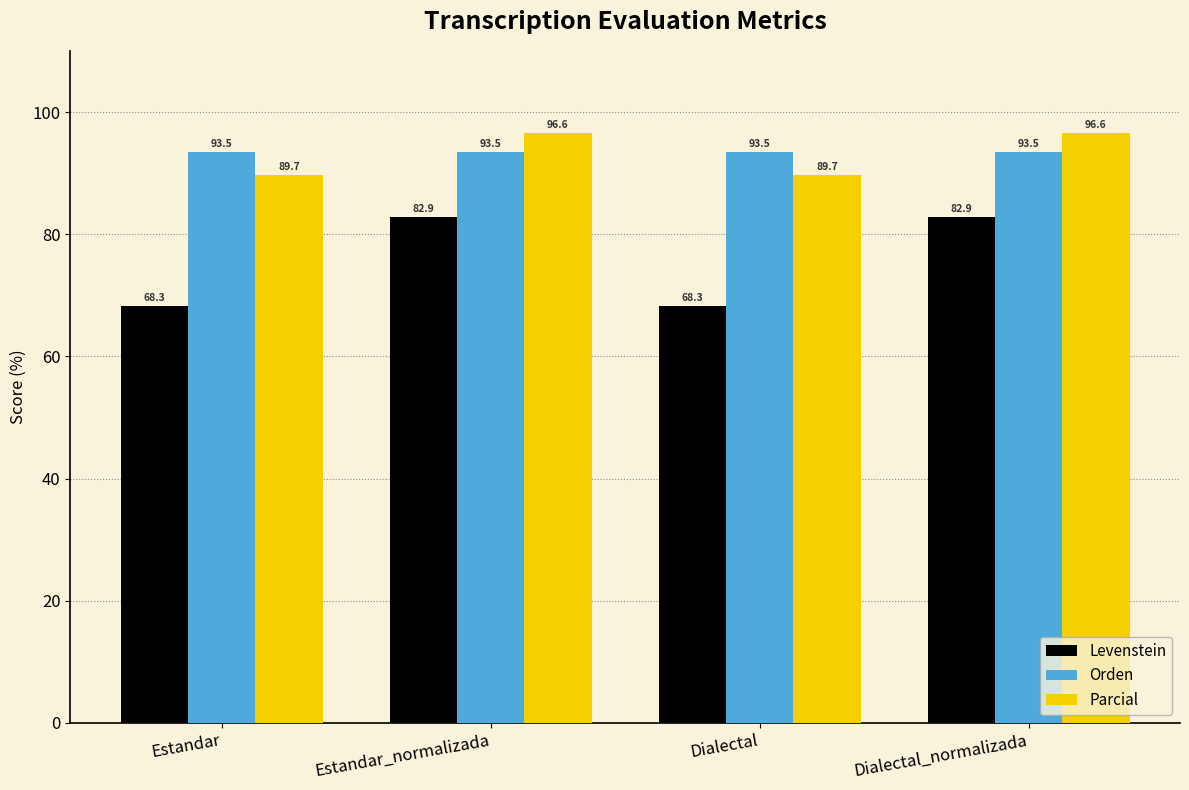

What is the label of the 2nd bar from the left?

Estandar_normalizada